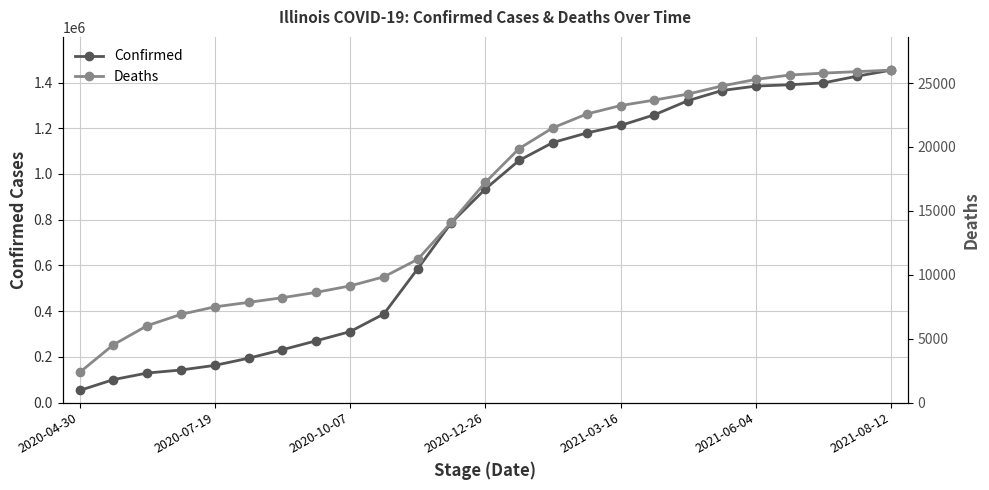

List the series in order of their overall mean, lowest first.

Deaths, Confirmed